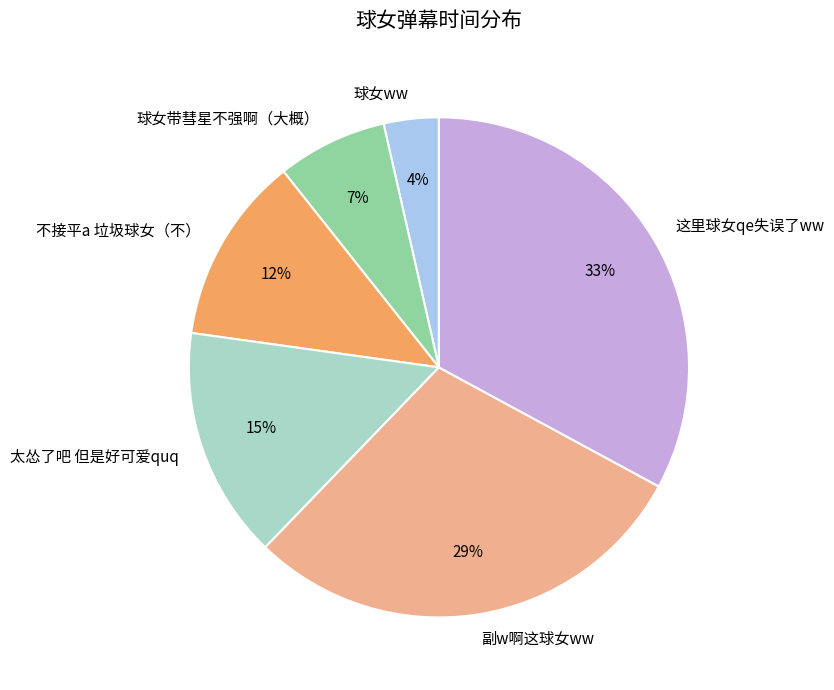

To the nearest percent, what is the difference between the largest and smallest slice percentages?

29%